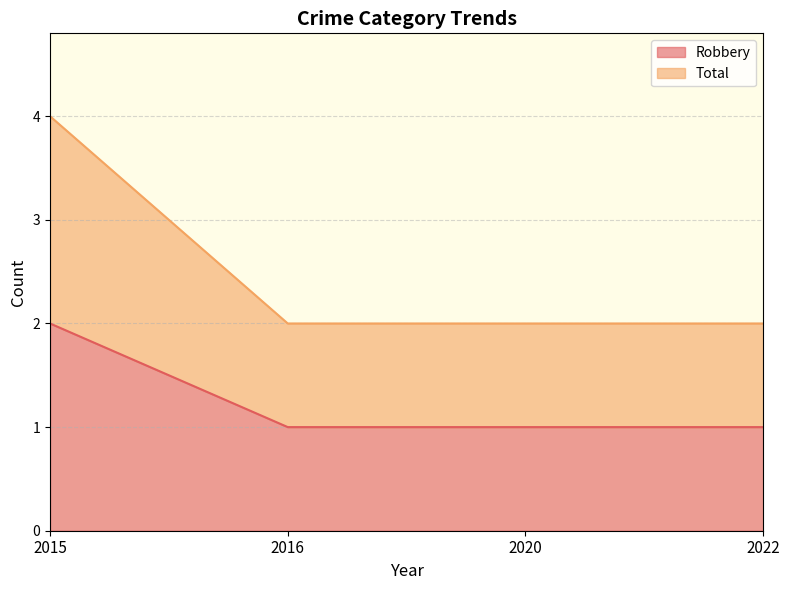

List the series in order of their peak value, highest first.

Total, Robbery